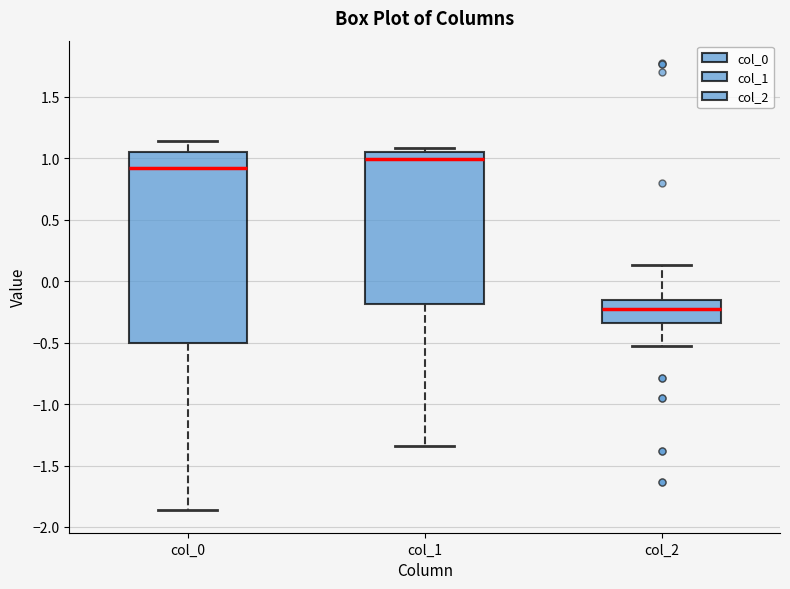

Where does the upper whisker of the box for col_0 end on the y-axis? The values are not printed on the chart, so give them approximately, as read against the axis.

1.15